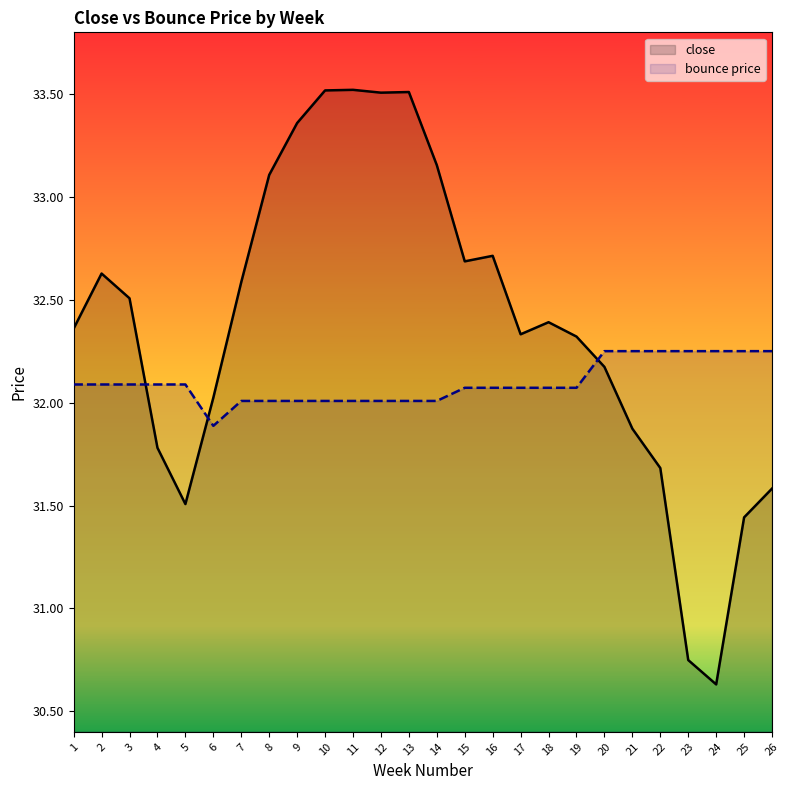

The value of close at 25 is 41.2. True or false?

False